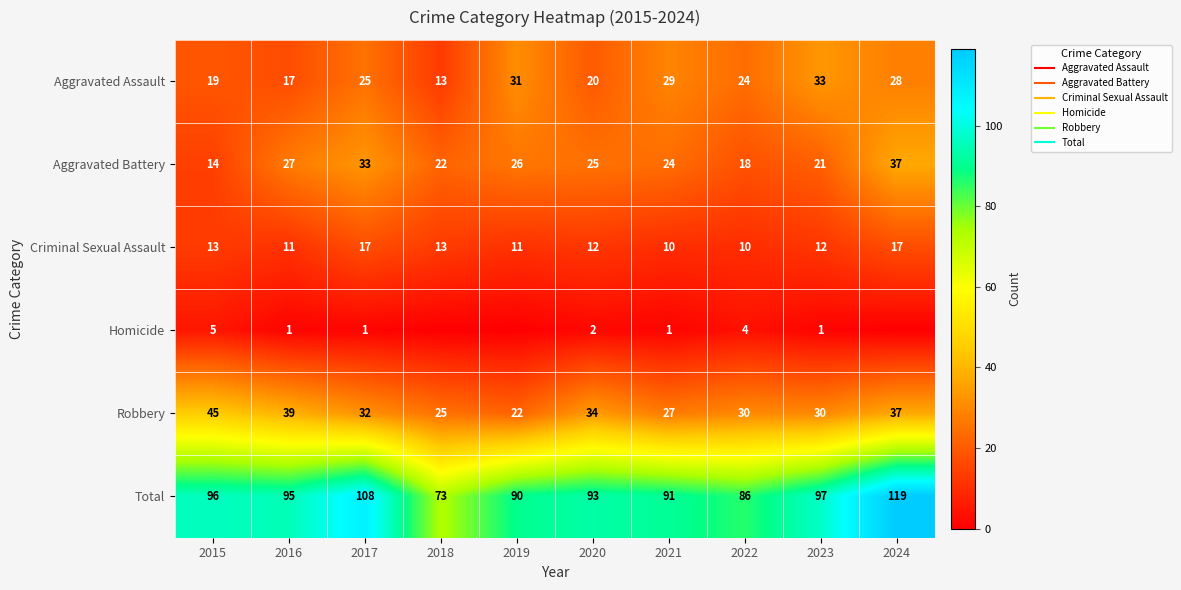

Between 2018 and 2023, which is larger?

2023